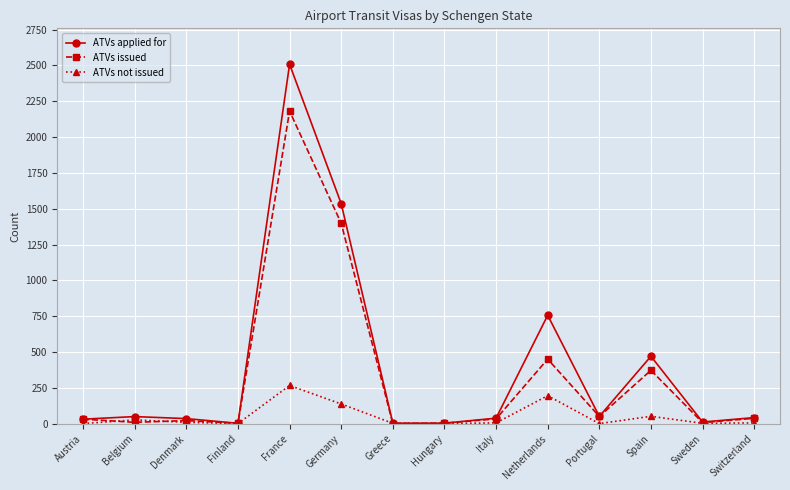

What is the difference between the second highest and second lowest values in the ATVs issued series?

1396